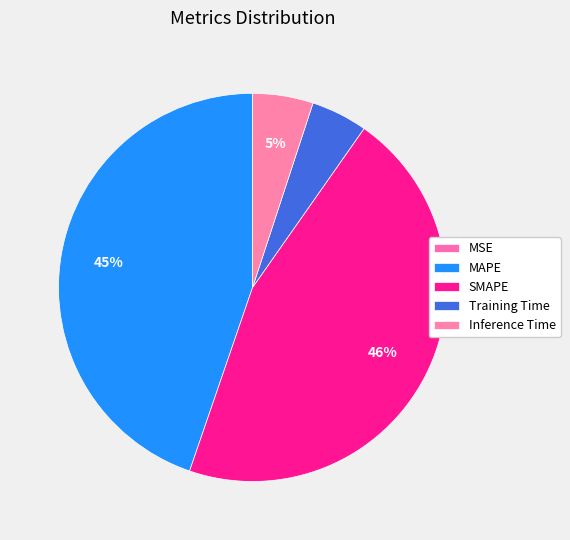

What percentage do MAPE and SMAPE together represent?

90.3%